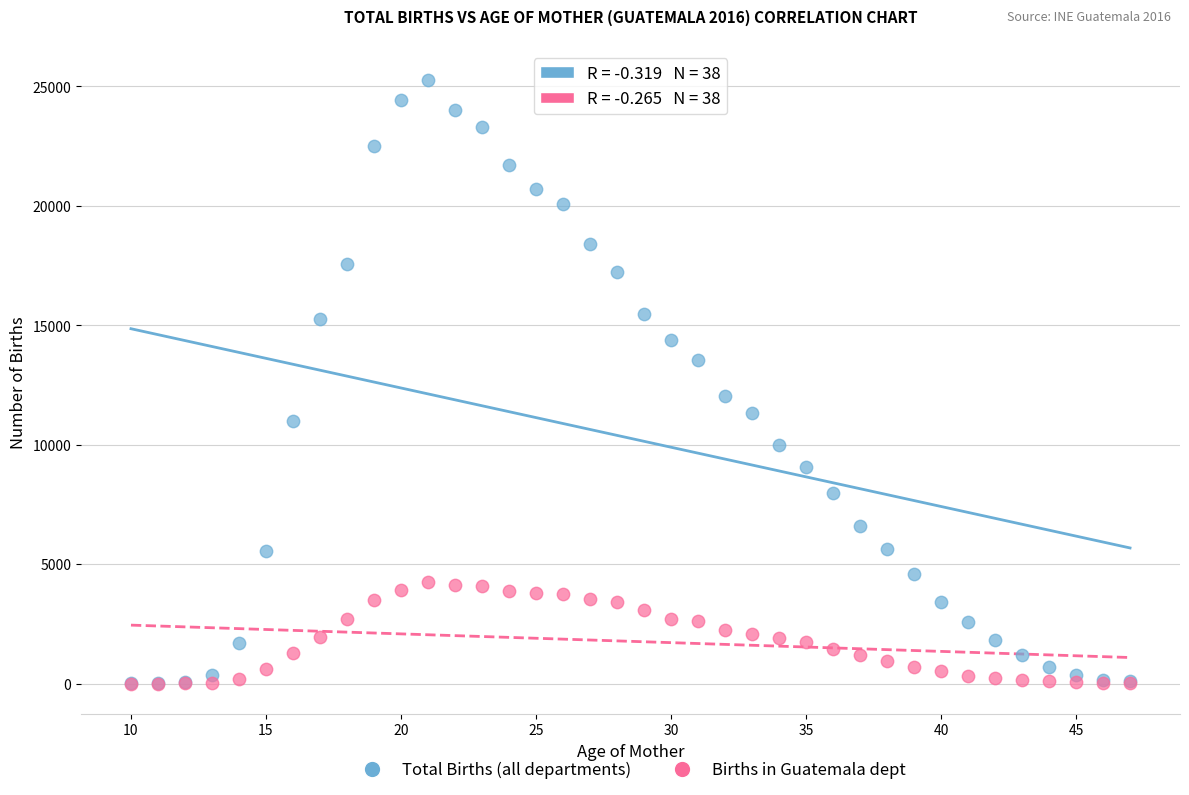

In the Total Births (all departments) series, what Y value is closest to 12631?

12047